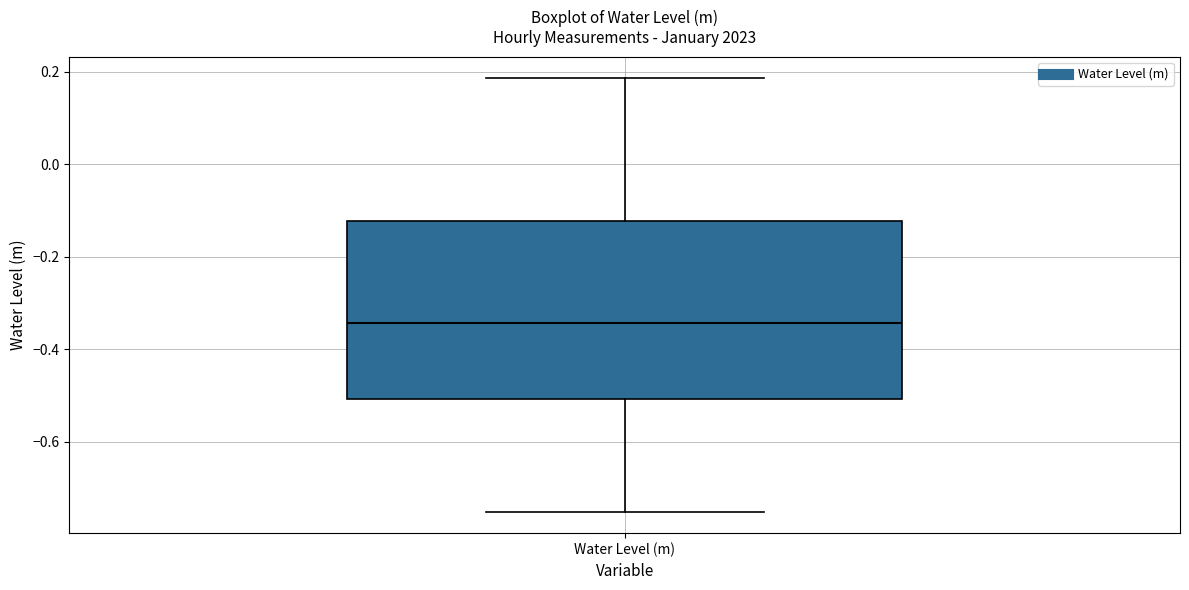

Where is the upper edge of the box for Water Level (m) on the y-axis? The values are not printed on the chart, so give them approximately, as read against the axis.

-0.12